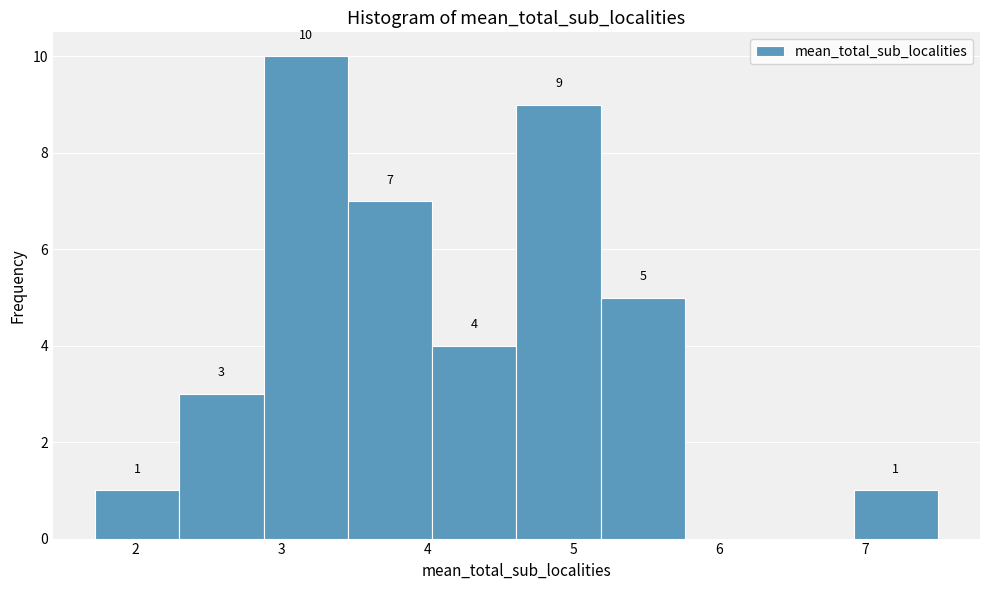

Over which range of the x-axis is the bar tallest?

2.9 to 3.5